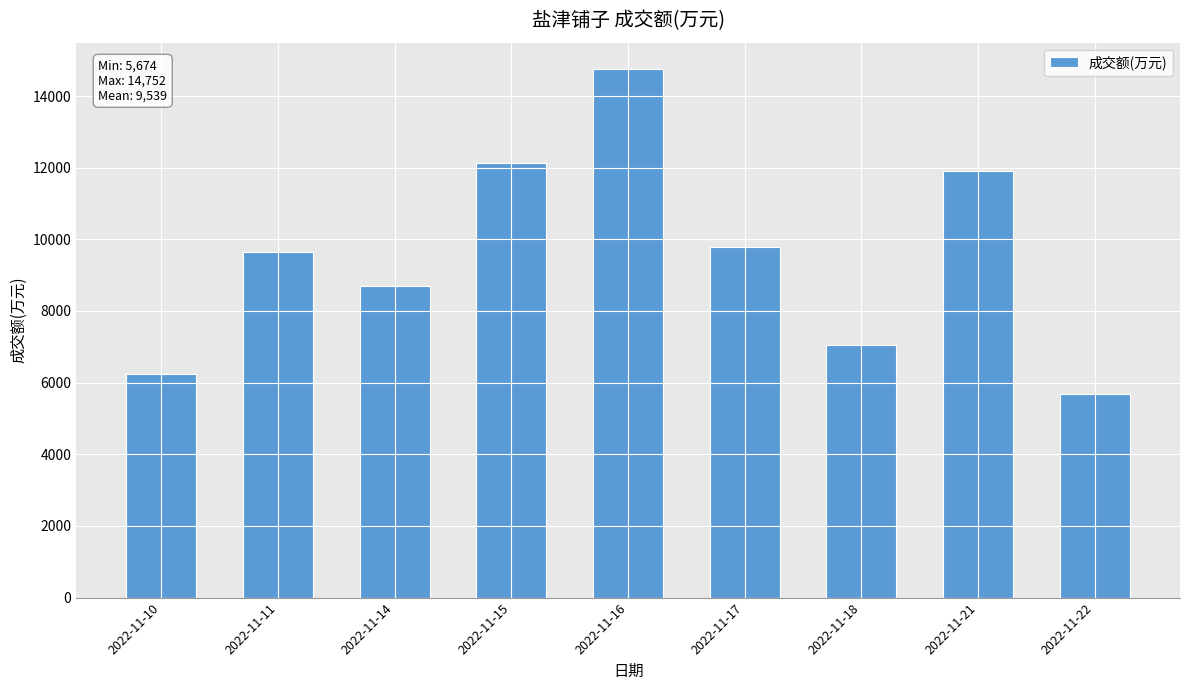

What is the value of the 6th bar from the left?

9776